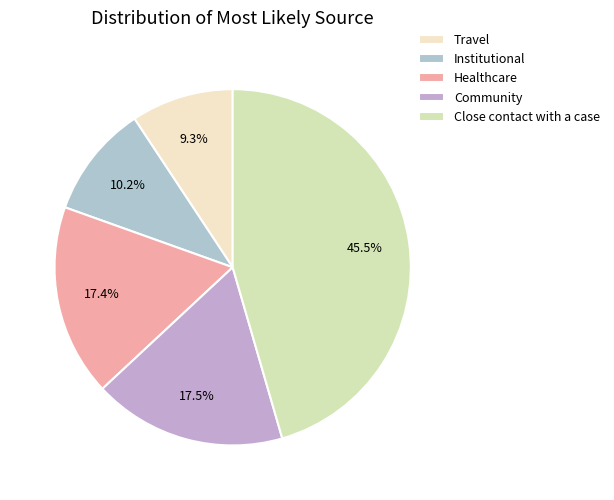

The Institutional slice represents 10% of the pie. True or false?

True